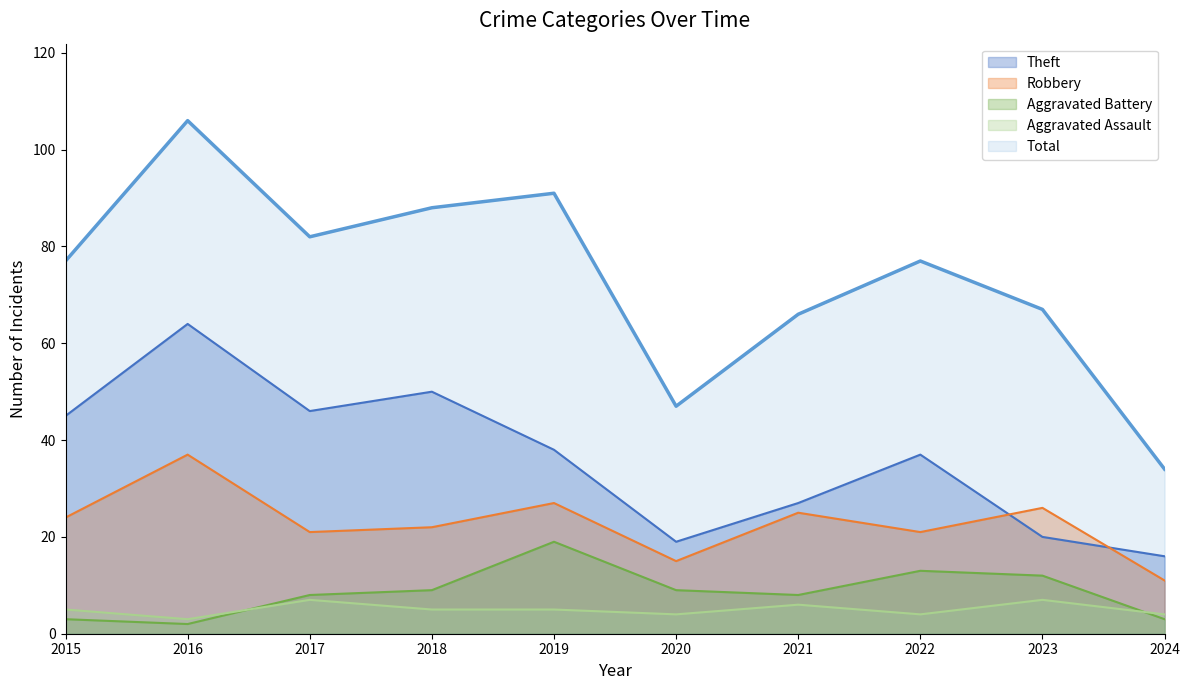

Which series changed the most between 2017 and 2020?

Total